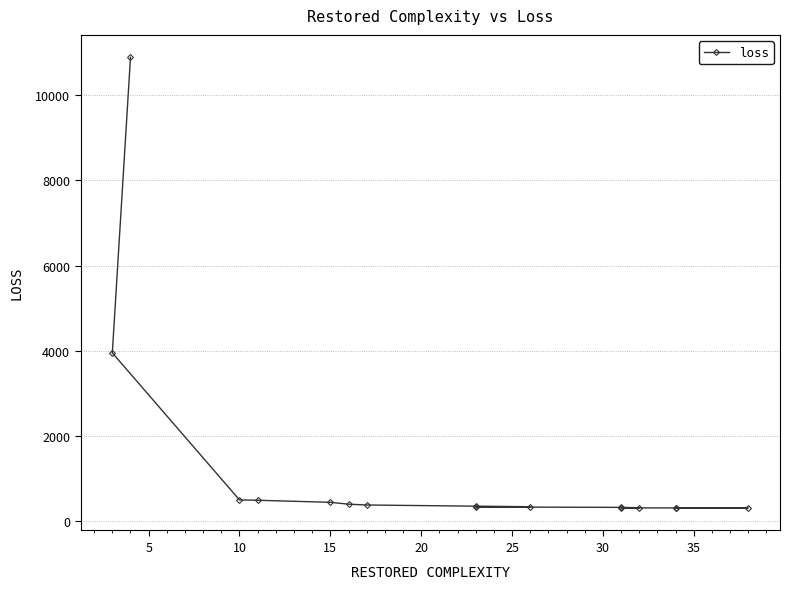

What is the label of the 16th point from the left?

15